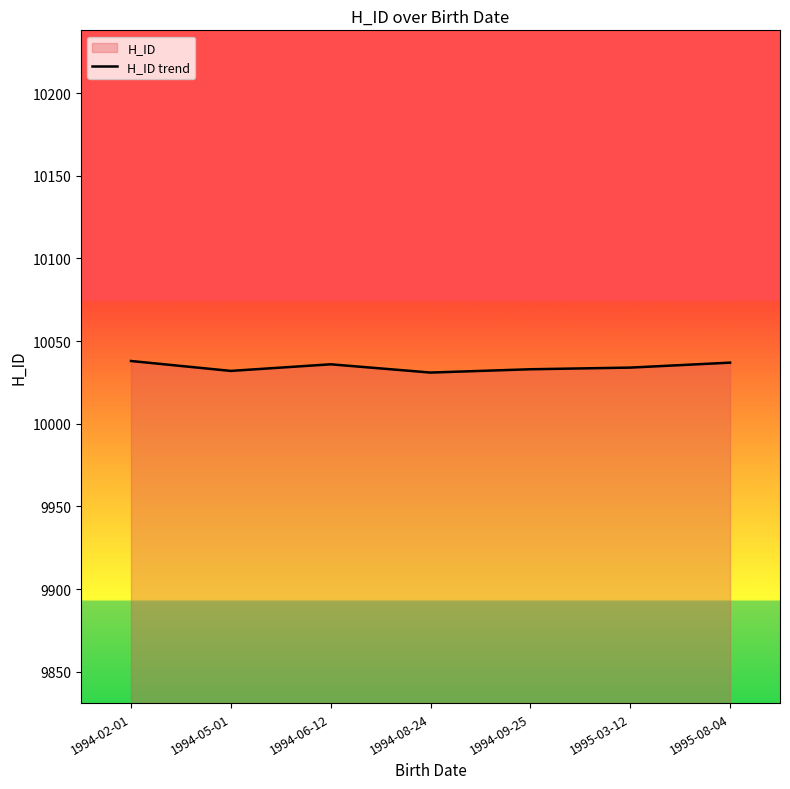

At which label is the value closest to 10034?

1995-03-12